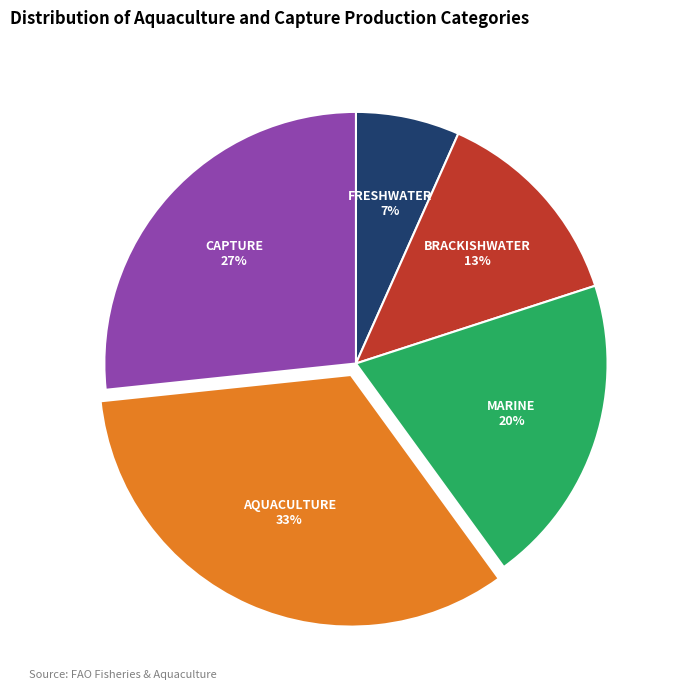

To the nearest percent, what is the difference between the FRESHWATER and MARINE slice percentages?

13%